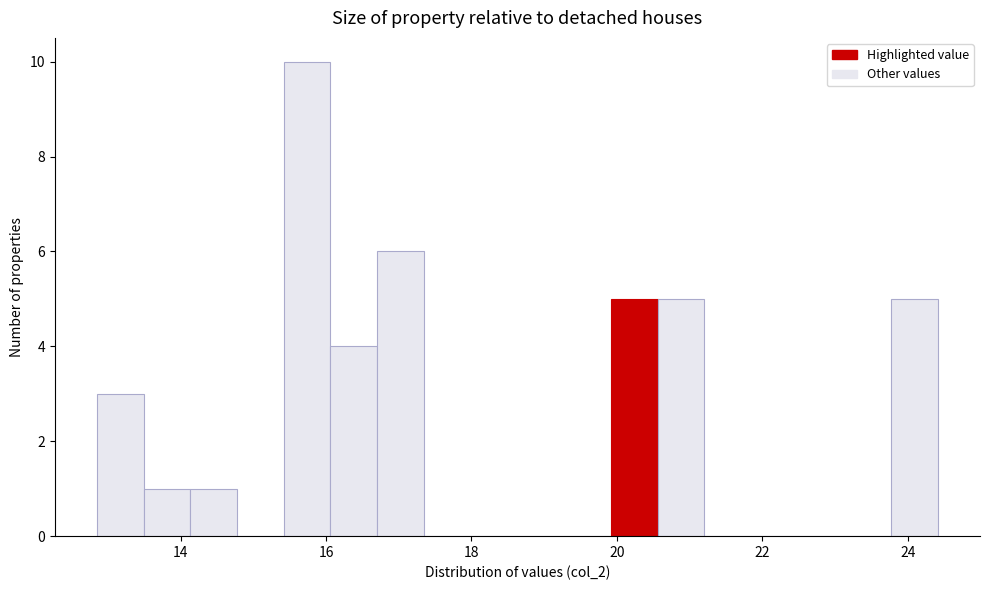

Around what value on the x-axis is the tallest bar? Give the approximate position of its centre, as read against the axis.

15.8